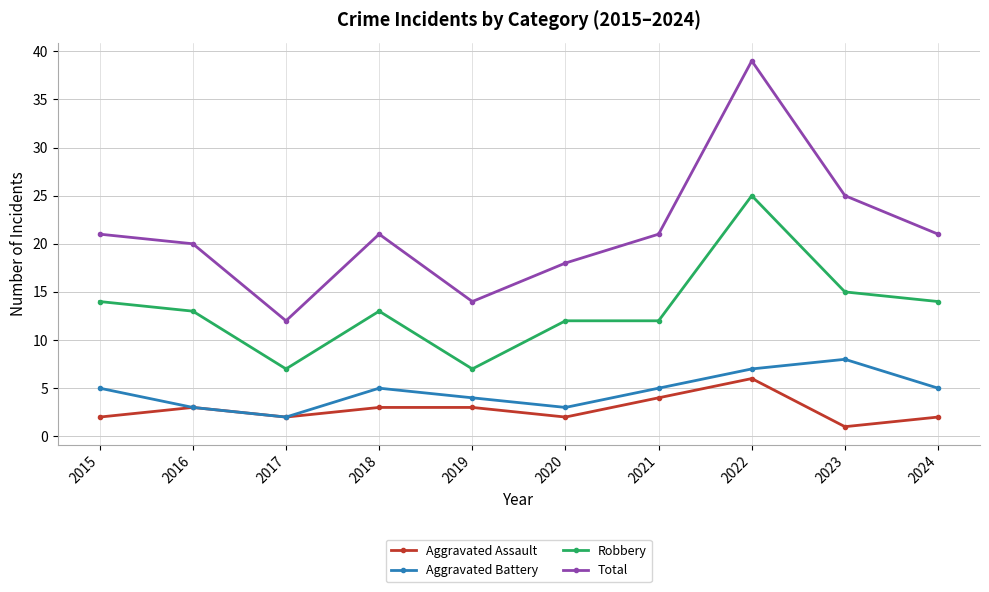

At which label does Robbery first exceed 13?

2015